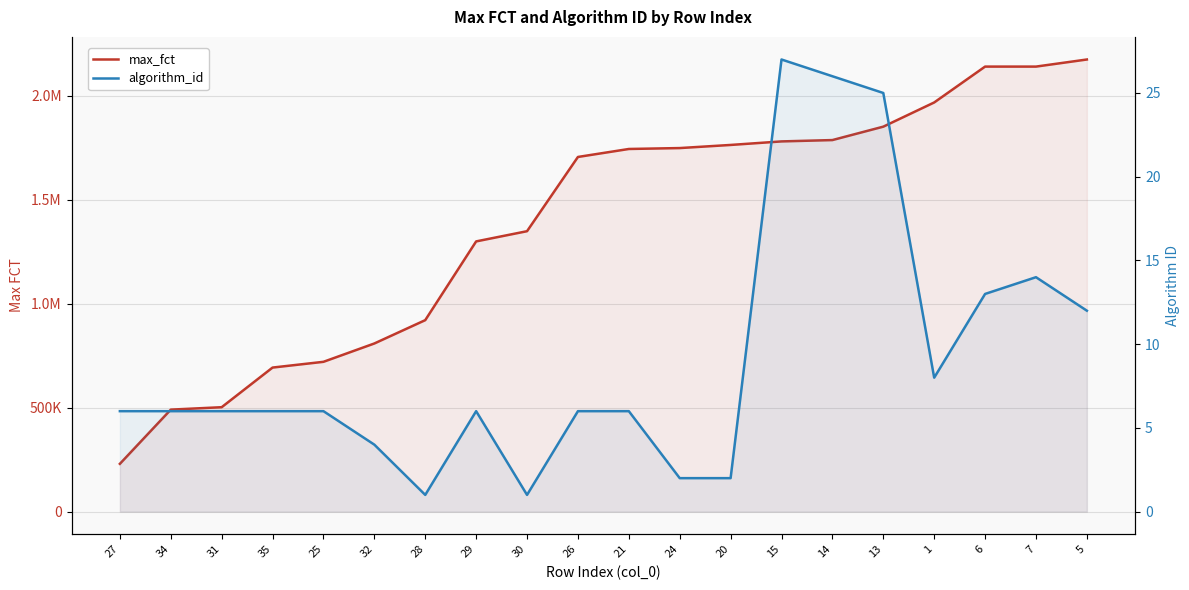

What is the sum of the algorithm_id values at 29 and 27?

12.0